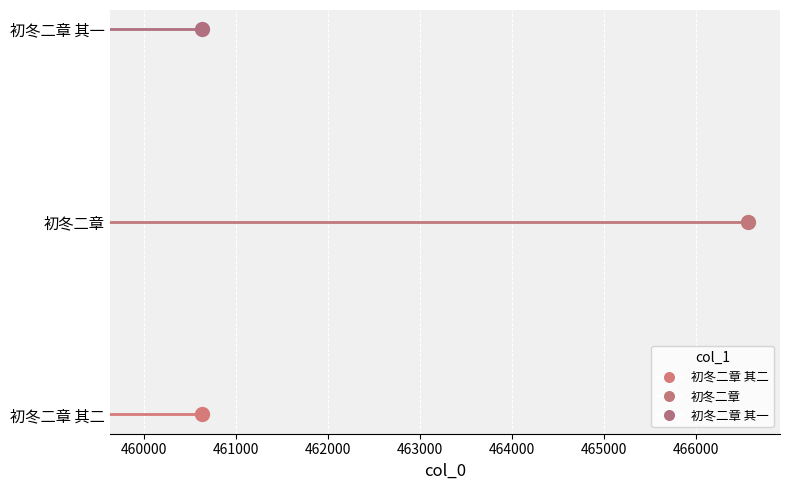

What is the difference between the maximum and minimum values?

5929